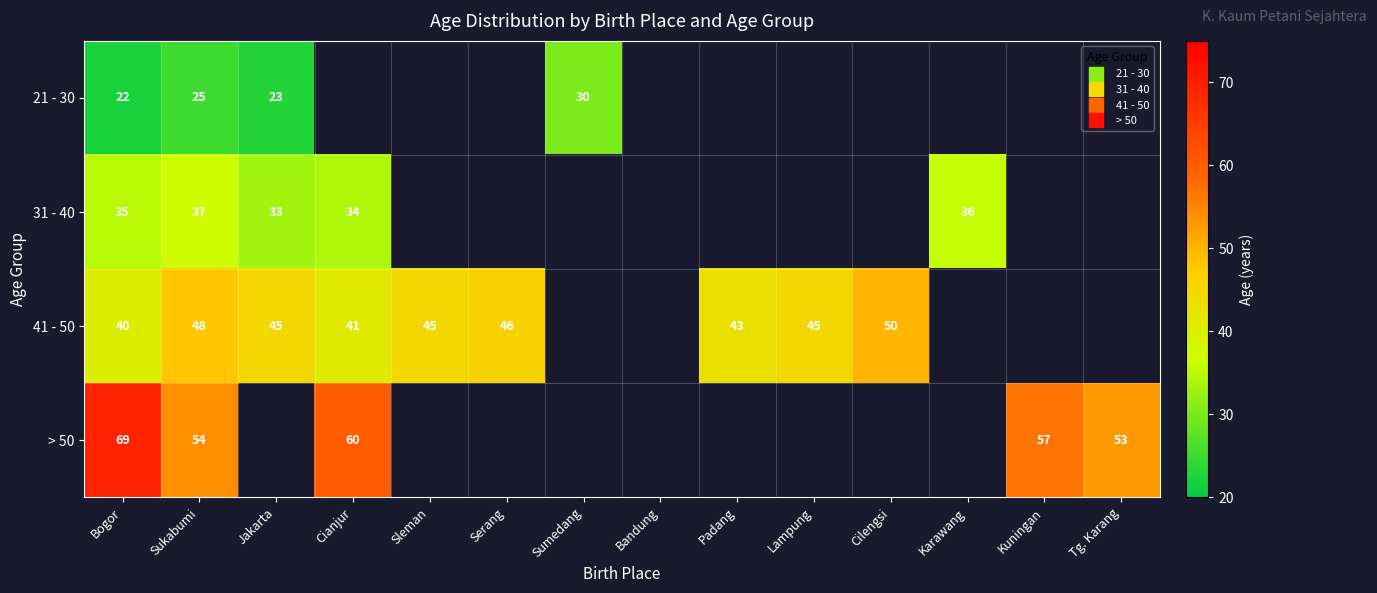

At how many categories does at least one series exceed 29?

13